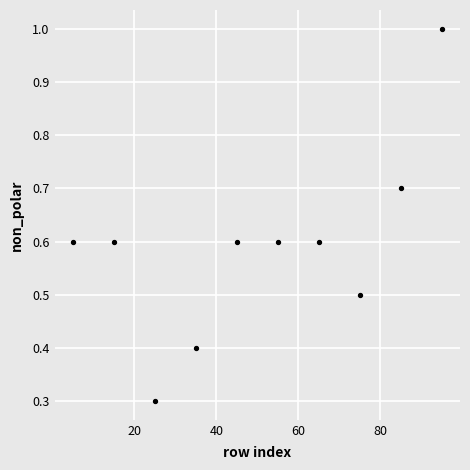

What Y value in the scatter plot is closest to 0?

0.3